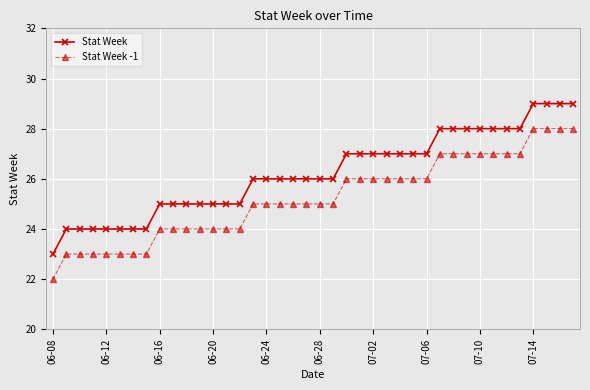

What is the value of the Stat Week -1 point at the 19th from the left?

25